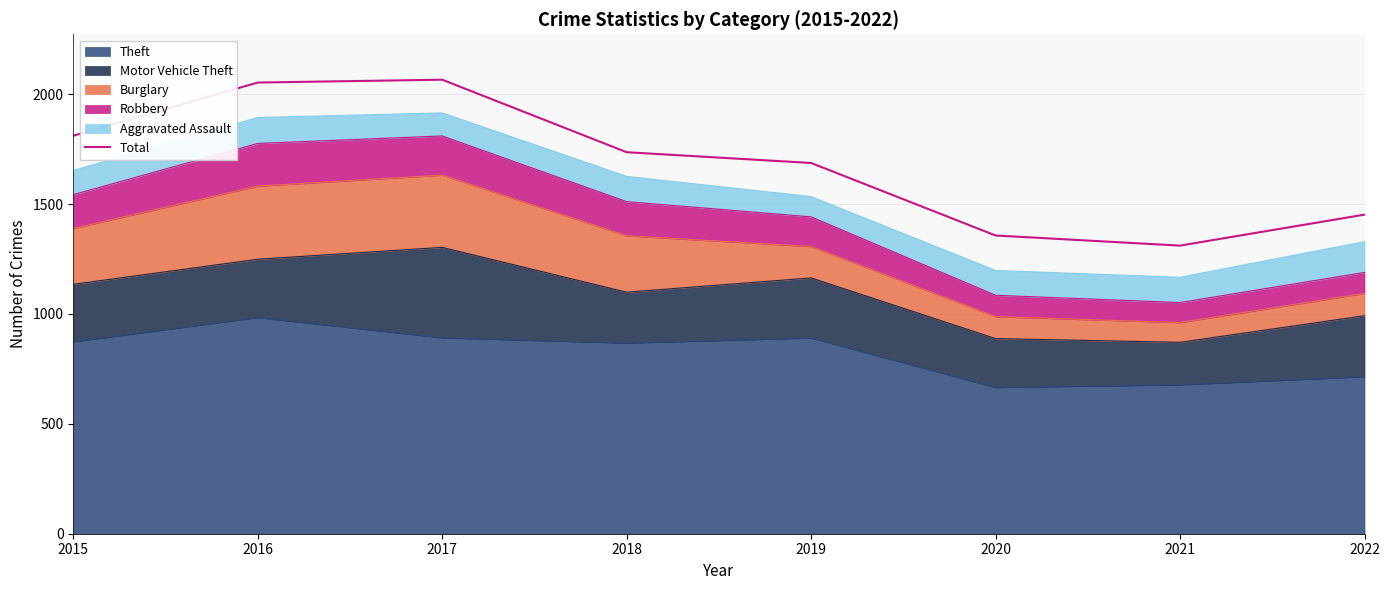

Rank the categories by value from highest to lowest.

2017, 2016, 2015, 2018, 2019, 2022, 2020, 2021